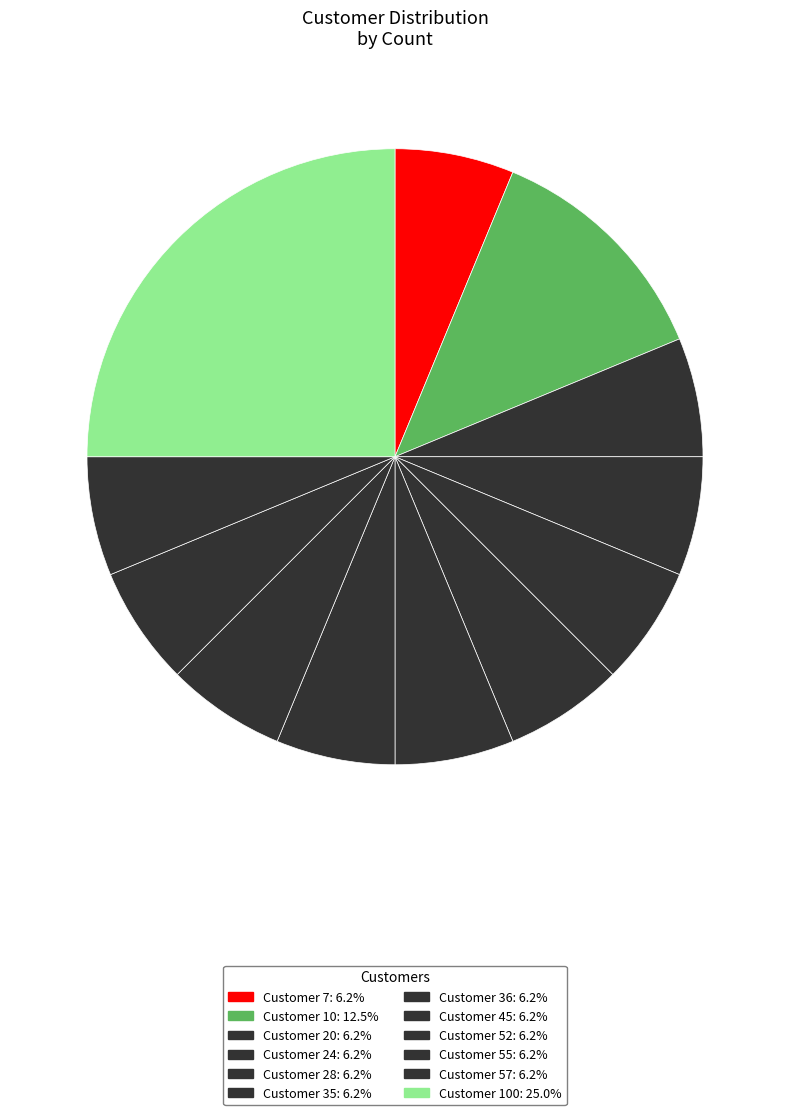

Count the number of slices in the pie.

12